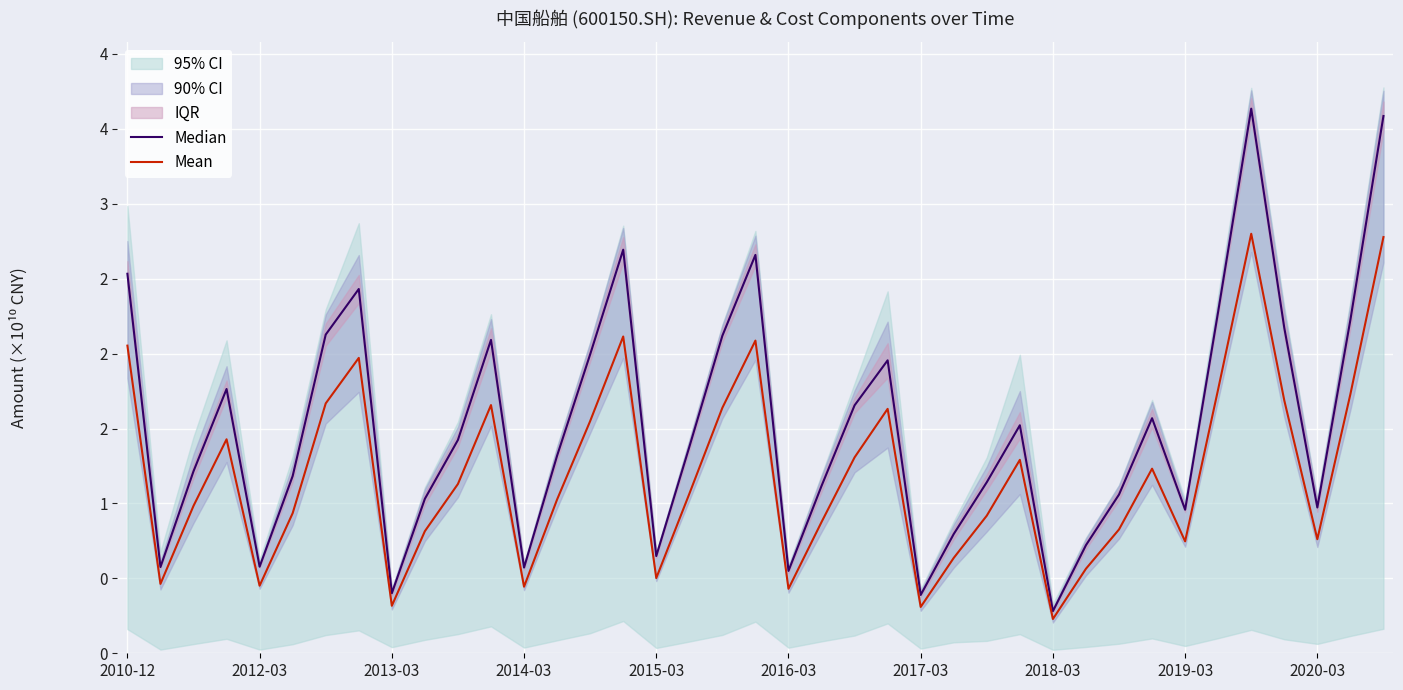

List the series in order of their peak value, highest first.

Median, Mean